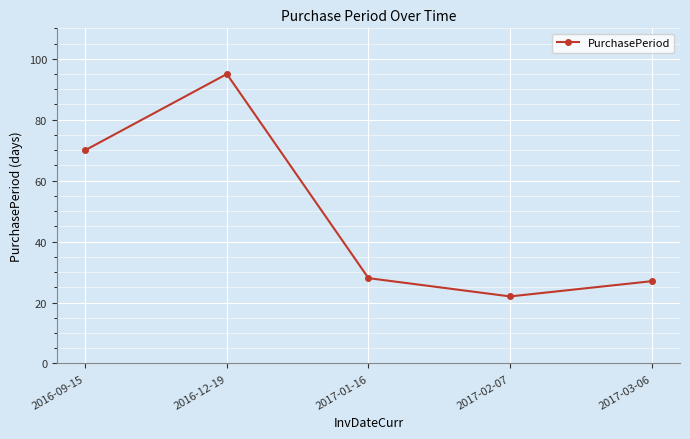

The chart shows a value of 36 at 2017-03-06. True or false?

False